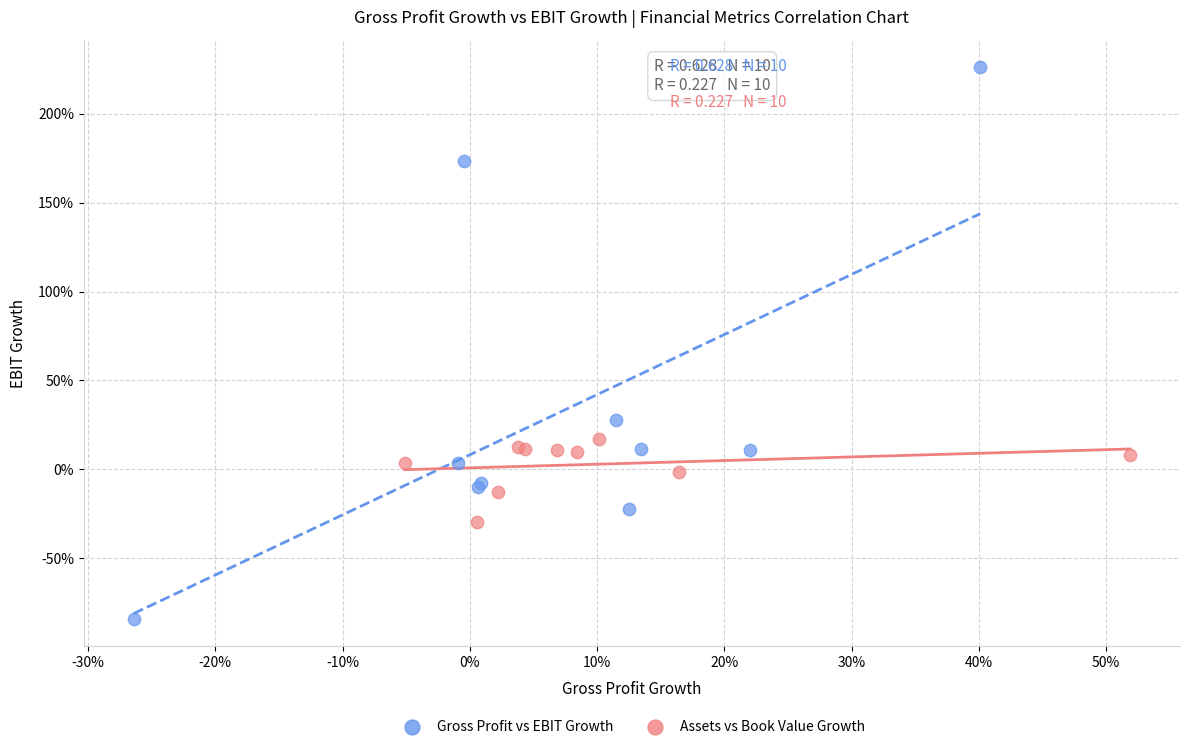

Which series has the widest spread of Y values?

Gross Profit vs EBIT Growth